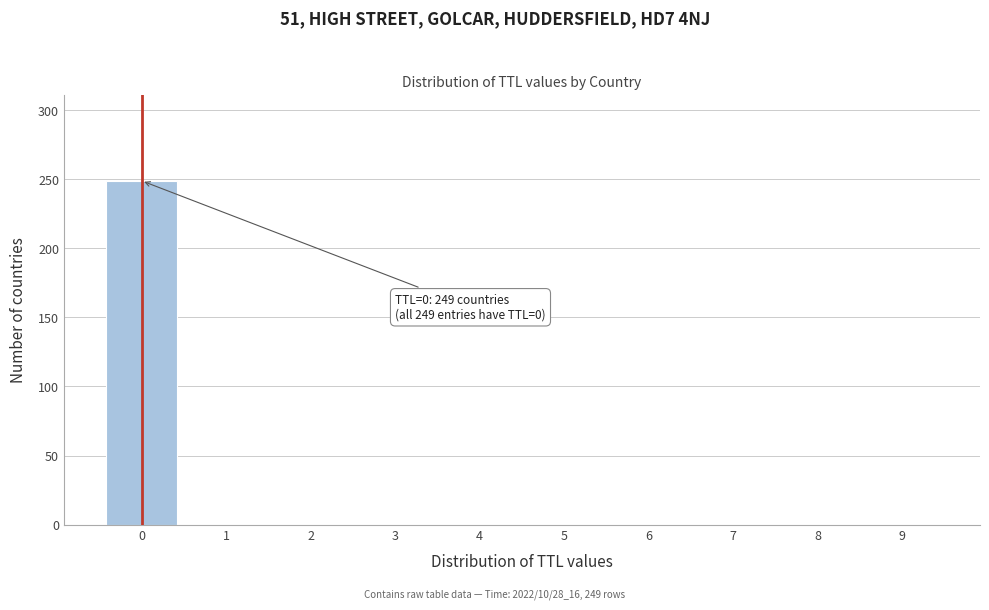

Over which range of the x-axis is the bar tallest?

-0.5 to 0.5